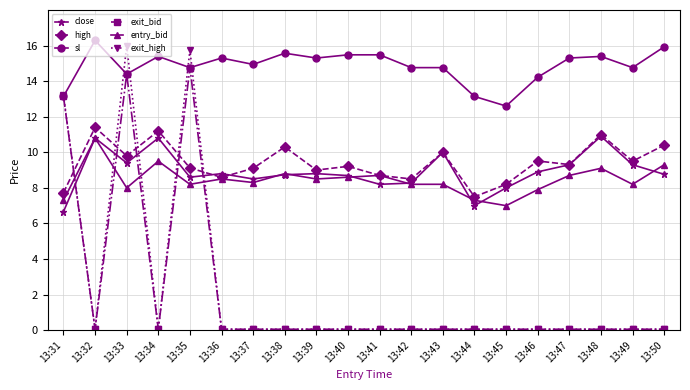

In exit_bid, how many points are higher than both neighbors (excluding endpoints)?

2